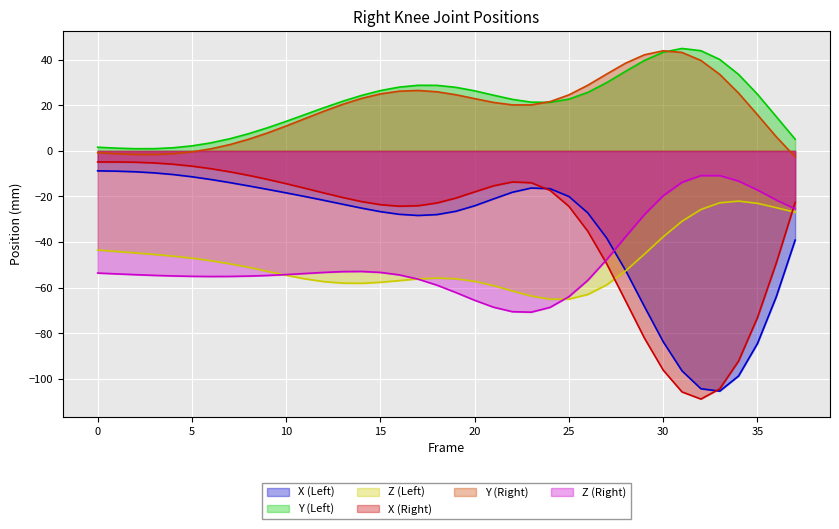

True or false: Y (Left) has a value of 6.3 at 6.

False